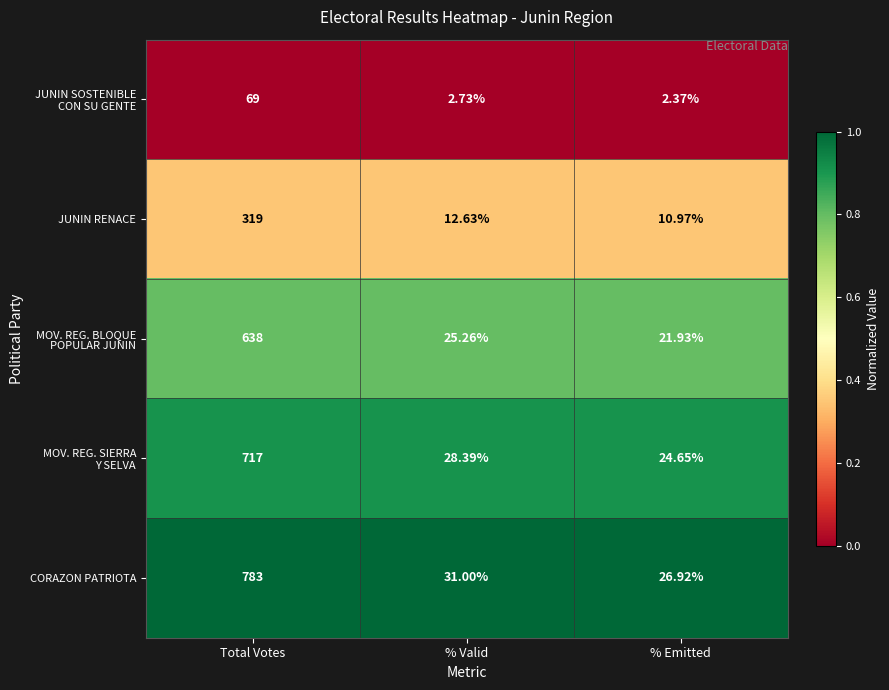

Which series has the largest total across all categories?

CORAZON PATRIOTA